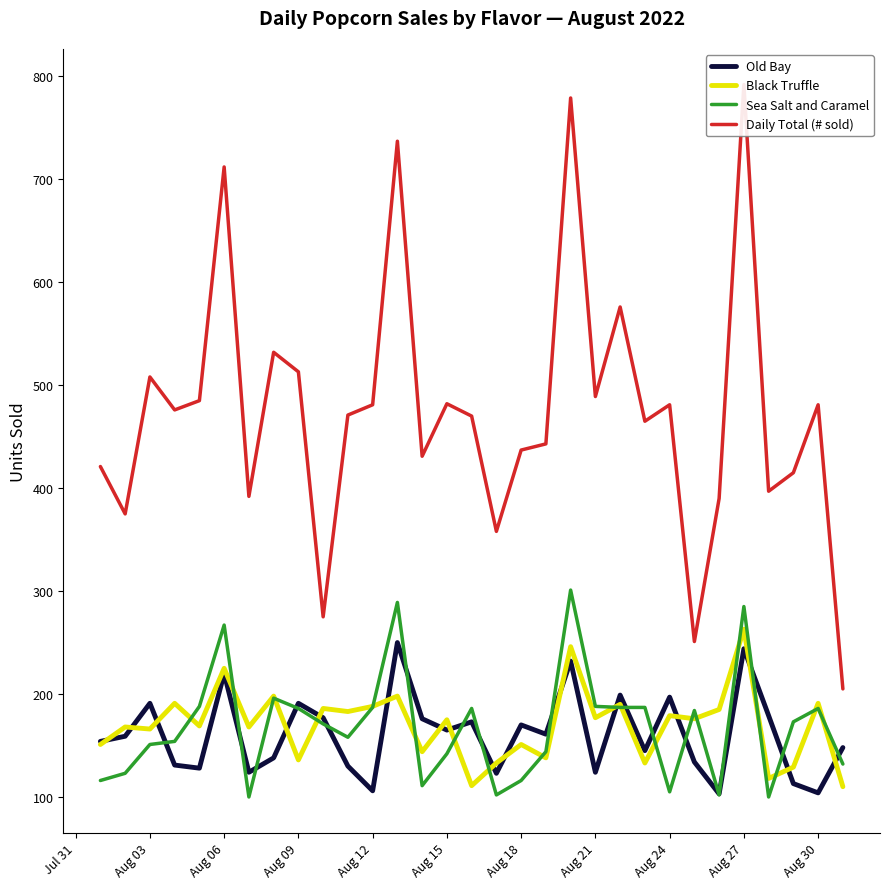

How many interior local peaks does the Old Bay series have?

10